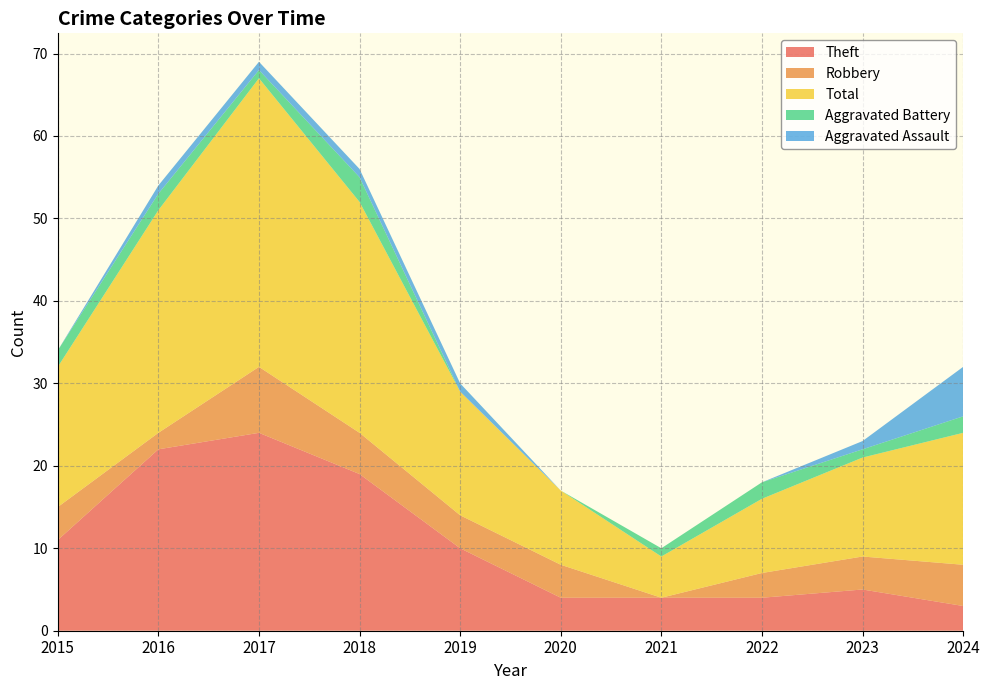

Reading right to left, list all the values displayed in this chart.

Theft: 2024=3	2023=5	2022=4	2021=4	2020=4	2019=10	2018=19	2017=24	2016=22	2015=11
Robbery: 2024=5	2023=4	2022=3	2021=0	2020=4	2019=4	2018=5	2017=8	2016=2	2015=4
Total: 2024=16	2023=12	2022=9	2021=5	2020=9	2019=15	2018=28	2017=35	2016=27	2015=17
Aggravated Battery: 2024=2	2023=1	2022=2	2021=1	2020=0	2019=0	2018=3	2017=1	2016=2	2015=2
Aggravated Assault: 2024=6	2023=1	2022=0	2021=0	2020=0	2019=1	2018=1	2017=1	2016=1	2015=0